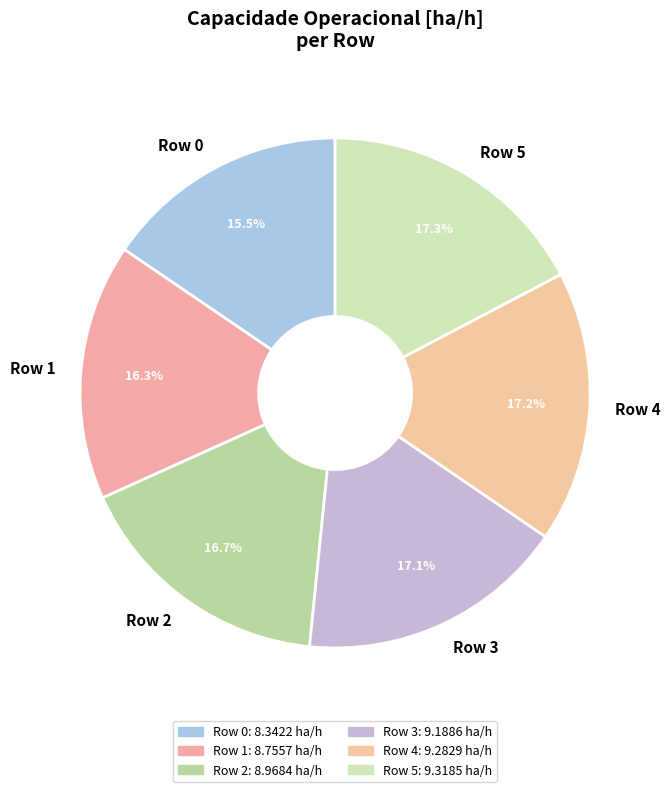

How many slices are in this pie chart?

6